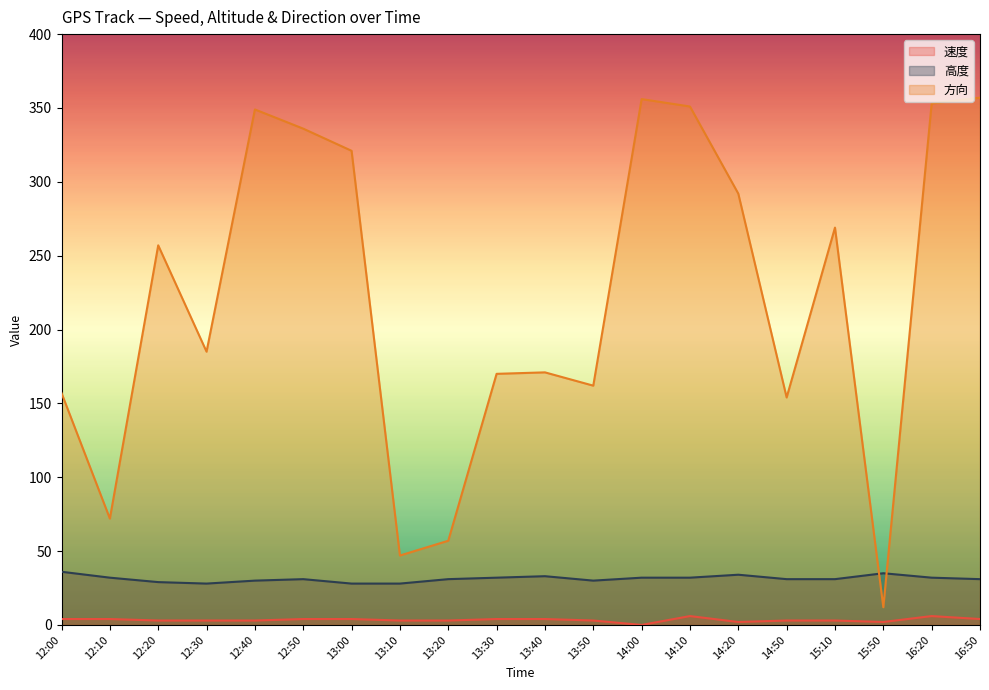

How many values in the 速度 series exceed 3?

9